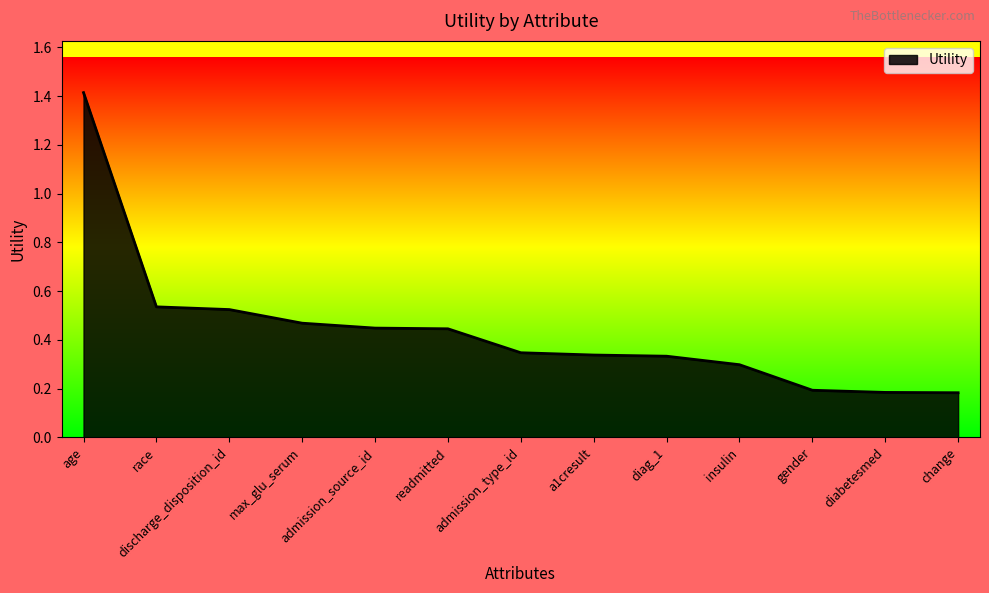

How many categories are shown in the chart?

13